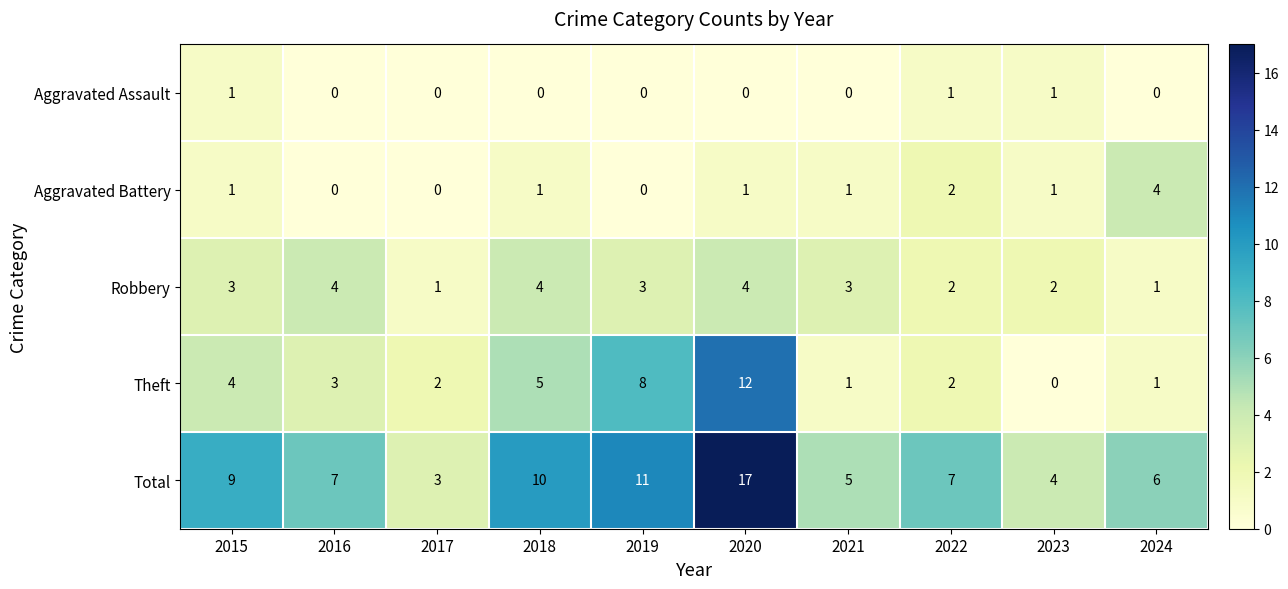

At which label is Theft closest to 6?

2018